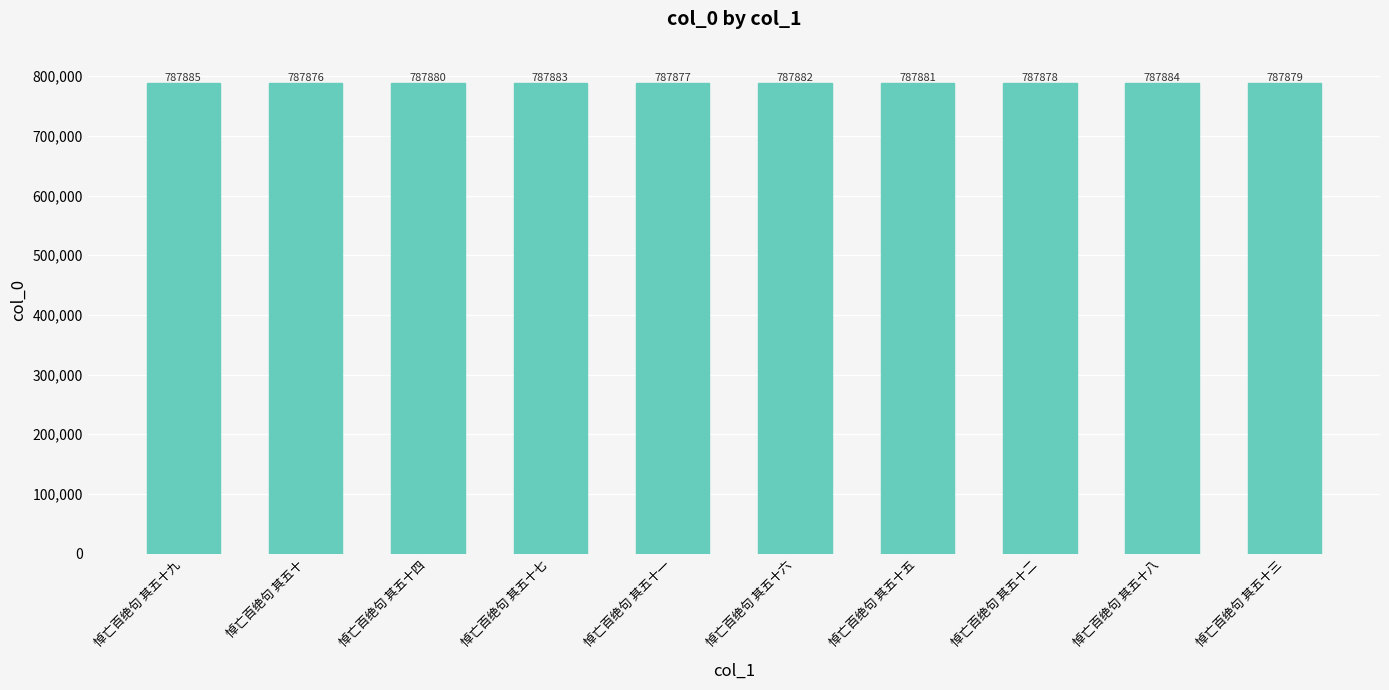

What is the sum of the values at 悼亡百绝句 其五十 and 悼亡百绝句 其五十一?

1575753